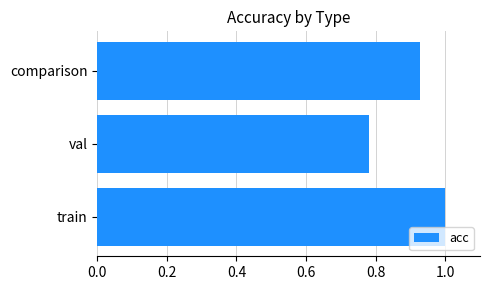

Which category has the lowest value across all series?

val